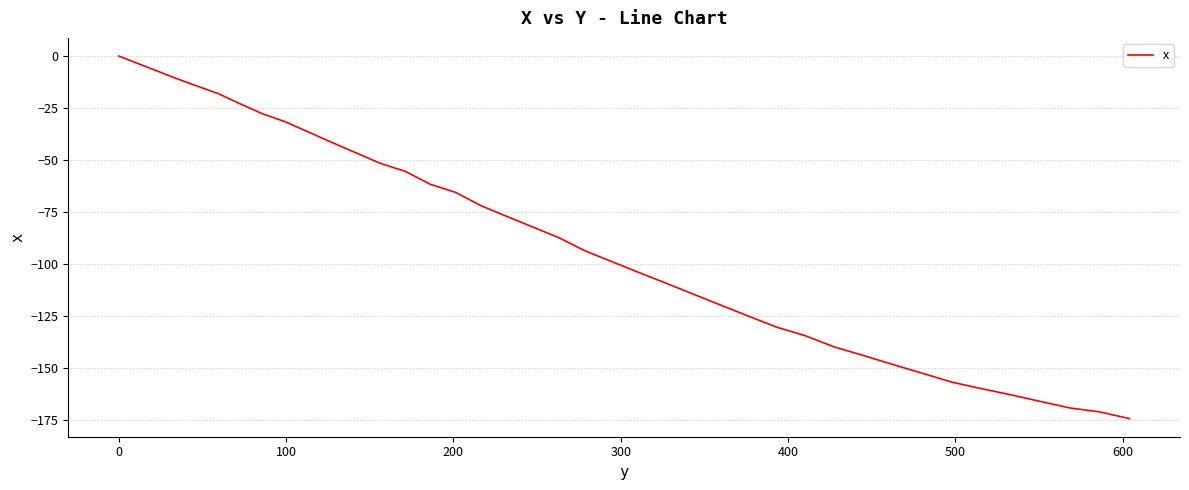

What is the difference between the maximum and minimum values?

174.1